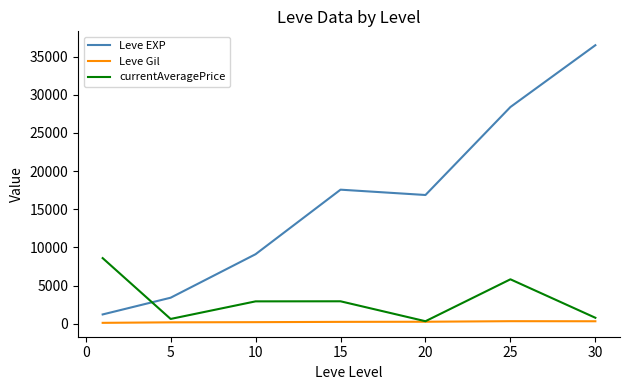

True or false: Leve Gil and Leve EXP cross at least once.

False